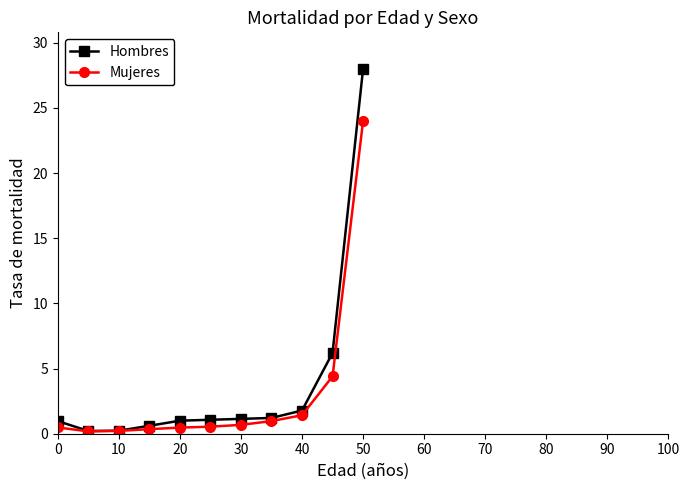

What is the sum of all Mujeres values?

33.7